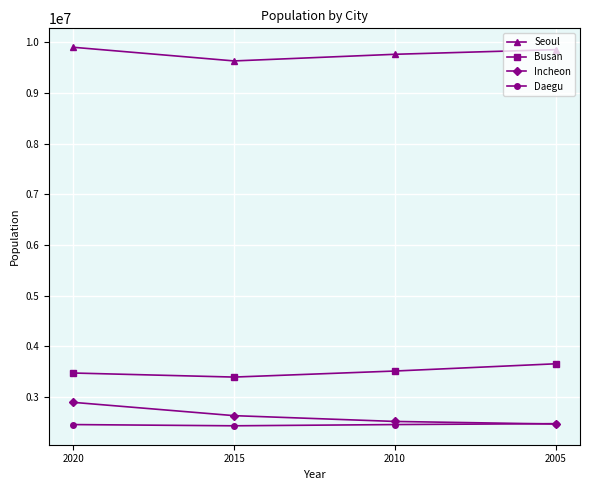

Does the chart have visible grid lines?

Yes